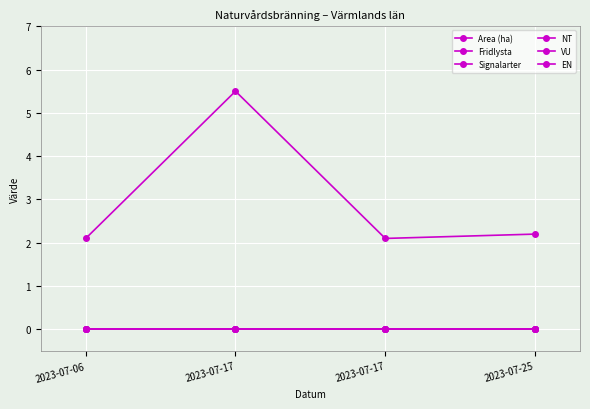

At which category does Area (ha) reach its first local valley?

2023-07-17